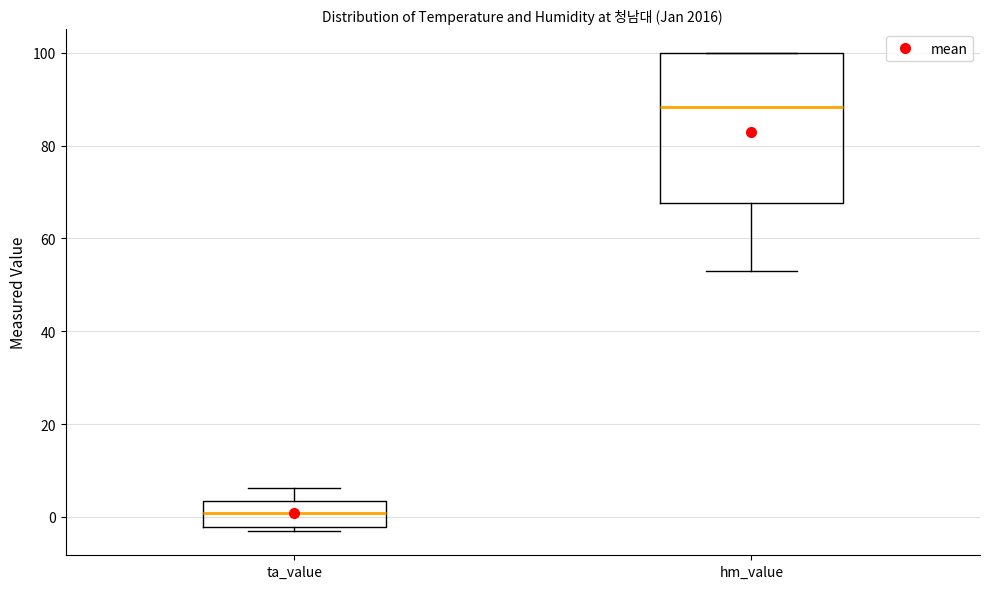

Which box's median line is the lowest?

ta_value